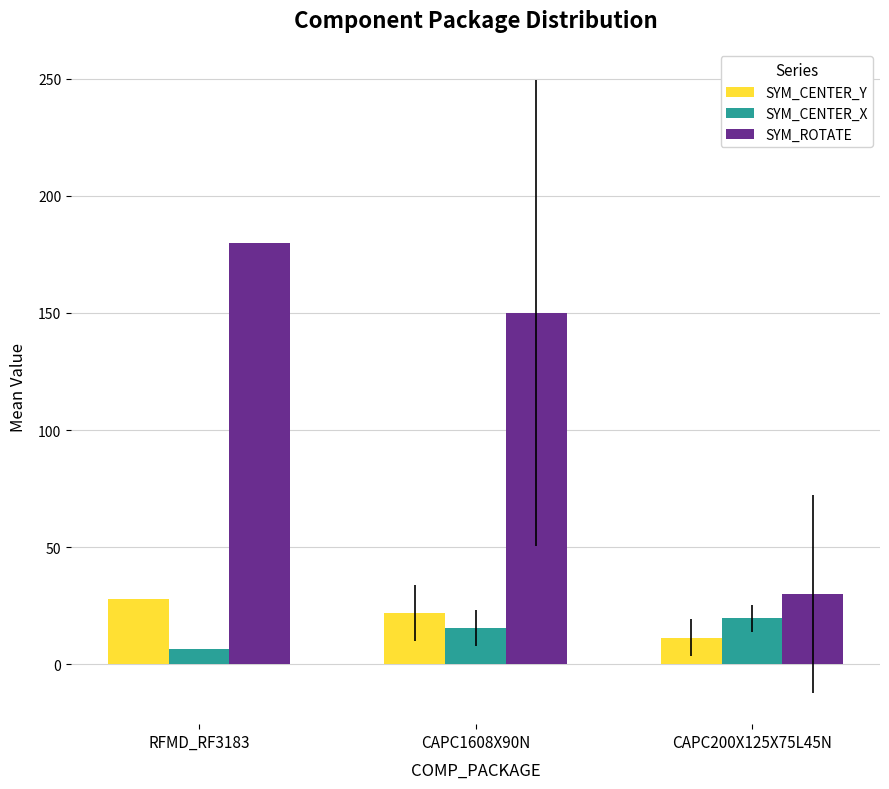

Which category has the highest value in the SYM_CENTER_X series?

CAPC200X125X75L45N